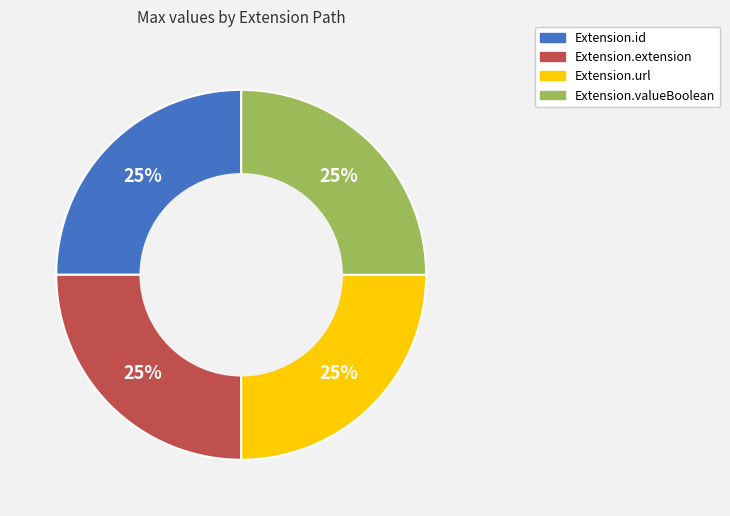

To the nearest percent, what is the average slice percentage?

25%